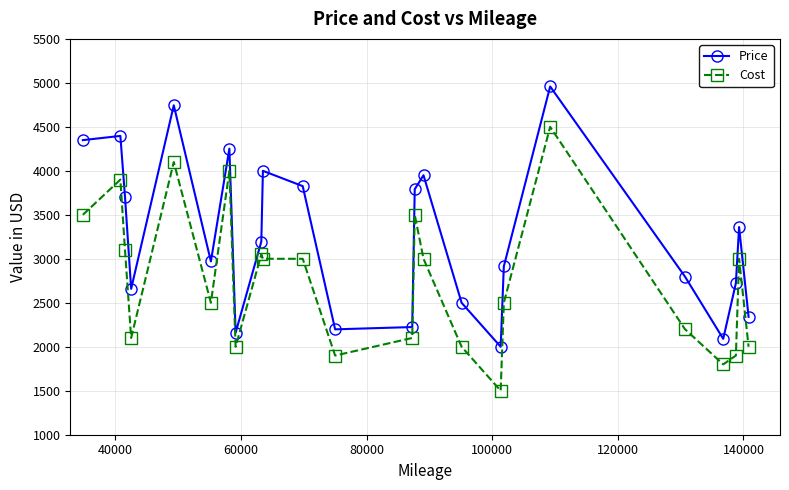

Which series has the largest total across all categories?

Price